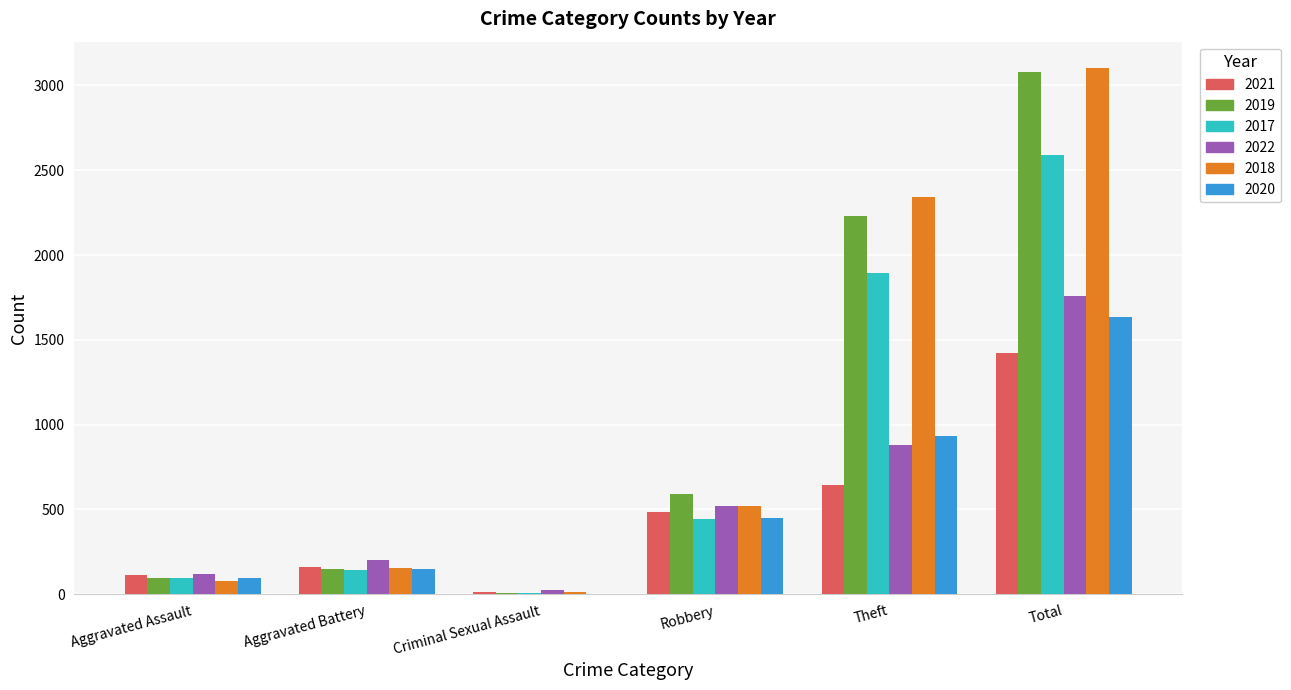

Read the 2020 value at Theft, to the nearest 50.

950